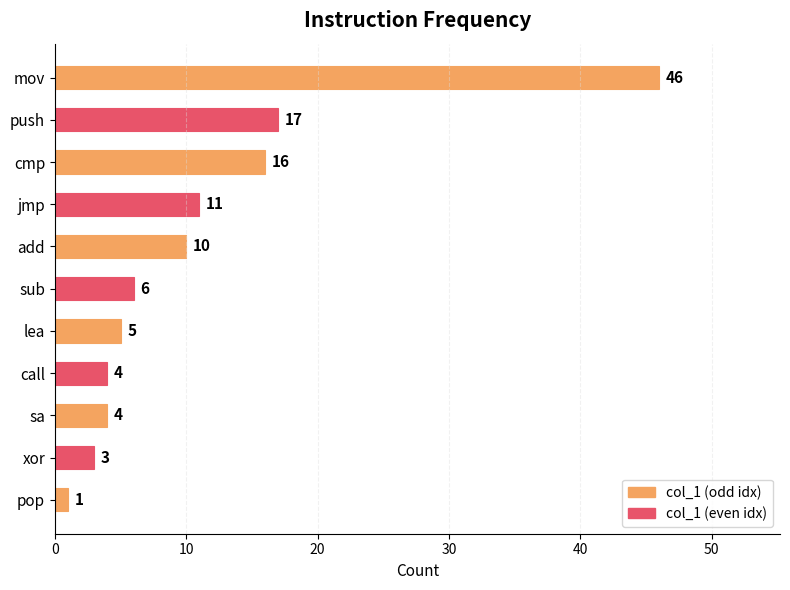

Is it true that the value at sub is 3?

False